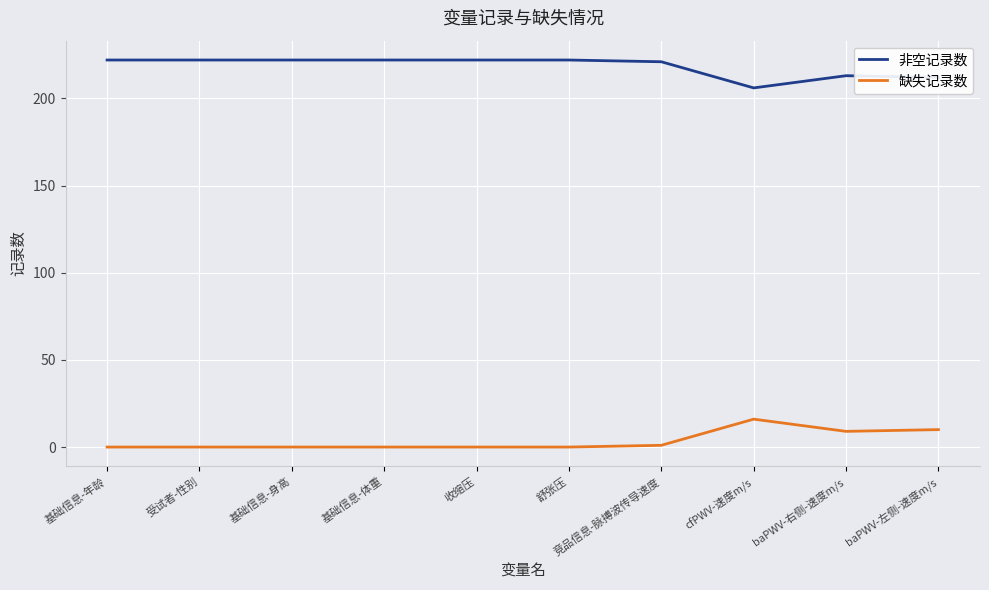

True or false: 缺失记录数 and 非空记录数 intersect in this chart.

False